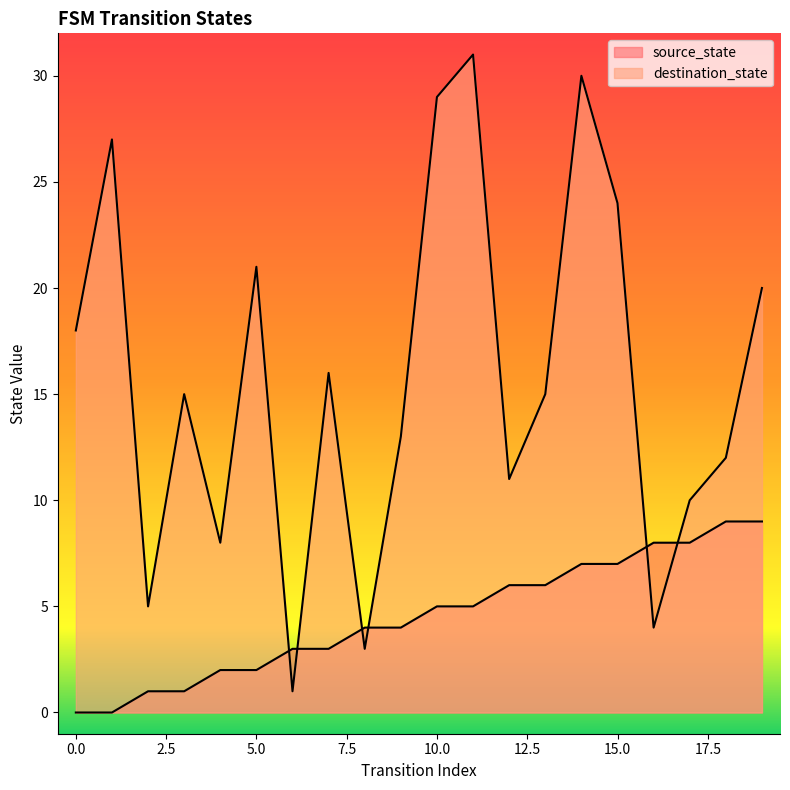

Where do destination_state and source_state first cross each other?

5 and 6